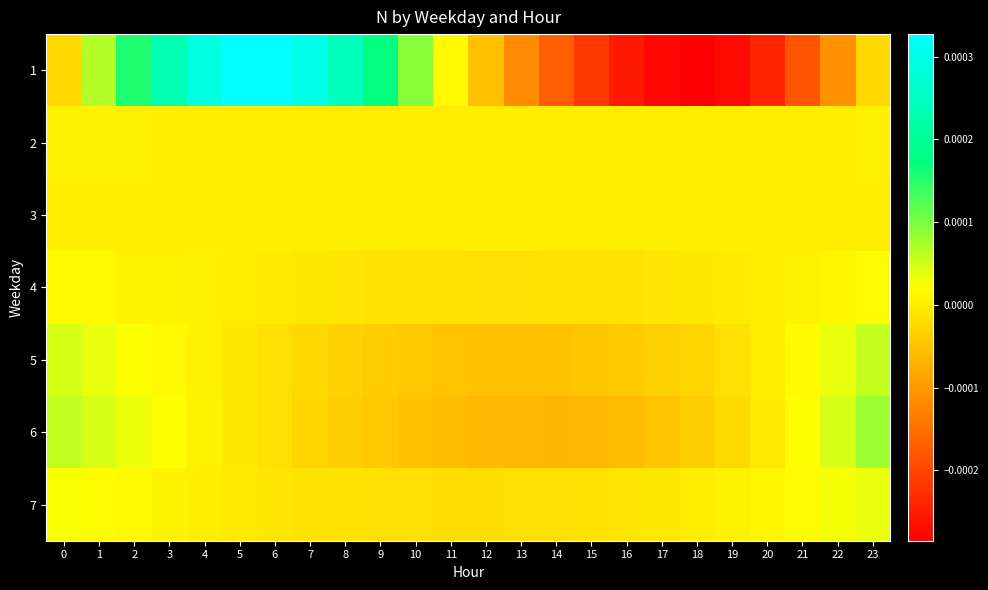

Reading left to right, what are all the values shown in this chart?

1: 0=1.0	1=1.0	2=1.0	3=1.0	4=1.0	5=1.0	6=1.0	7=1.0	8=1.0	9=1.0	10=1.0	11=1.0	12=1.0	13=1.0	14=1.0	15=1.0	16=1.0	17=1.0	18=1.0	19=1.0	20=1.0	21=1.0	22=1.0	23=1.0
2: 0=1.0	1=1.0	2=1.0	3=1.0	4=1.0	5=1.0	6=1.0	7=1.0	8=1.0	9=1.0	10=1.0	11=1.0	12=1.0	13=1.0	14=1.0	15=1.0	16=1.0	17=1.0	18=1.0	19=1.0	20=1.0	21=1.0	22=1.0	23=1.0
3: 0=1.0	1=1.0	2=1.0	3=1.0	4=1.0	5=1.0	6=1.0	7=1.0	8=1.0	9=1.0	10=1.0	11=1.0	12=1.0	13=1.0	14=1.0	15=1.0	16=1.0	17=1.0	18=1.0	19=1.0	20=1.0	21=1.0	22=1.0	23=1.0
4: 0=1.0	1=1.0	2=1.0	3=1.0	4=1.0	5=1.0	6=1.0	7=1.0	8=1.0	9=1.0	10=1.0	11=1.0	12=1.0	13=1.0	14=1.0	15=1.0	16=1.0	17=1.0	18=1.0	19=1.0	20=1.0	21=1.0	22=1.0	23=1.0
5: 0=1.0	1=1.0	2=1.0	3=1.0	4=1.0	5=1.0	6=1.0	7=1.0	8=1.0	9=1.0	10=1.0	11=1.0	12=1.0	13=1.0	14=1.0	15=1.0	16=1.0	17=1.0	18=1.0	19=1.0	20=1.0	21=1.0	22=1.0	23=1.0
6: 0=1.0	1=1.0	2=1.0	3=1.0	4=1.0	5=1.0	6=1.0	7=1.0	8=1.0	9=1.0	10=1.0	11=1.0	12=1.0	13=1.0	14=1.0	15=1.0	16=1.0	17=1.0	18=1.0	19=1.0	20=1.0	21=1.0	22=1.0	23=1.0
7: 0=1.0	1=1.0	2=1.0	3=1.0	4=1.0	5=1.0	6=1.0	7=1.0	8=1.0	9=1.0	10=1.0	11=1.0	12=1.0	13=1.0	14=1.0	15=1.0	16=1.0	17=1.0	18=1.0	19=1.0	20=1.0	21=1.0	22=1.0	23=1.0